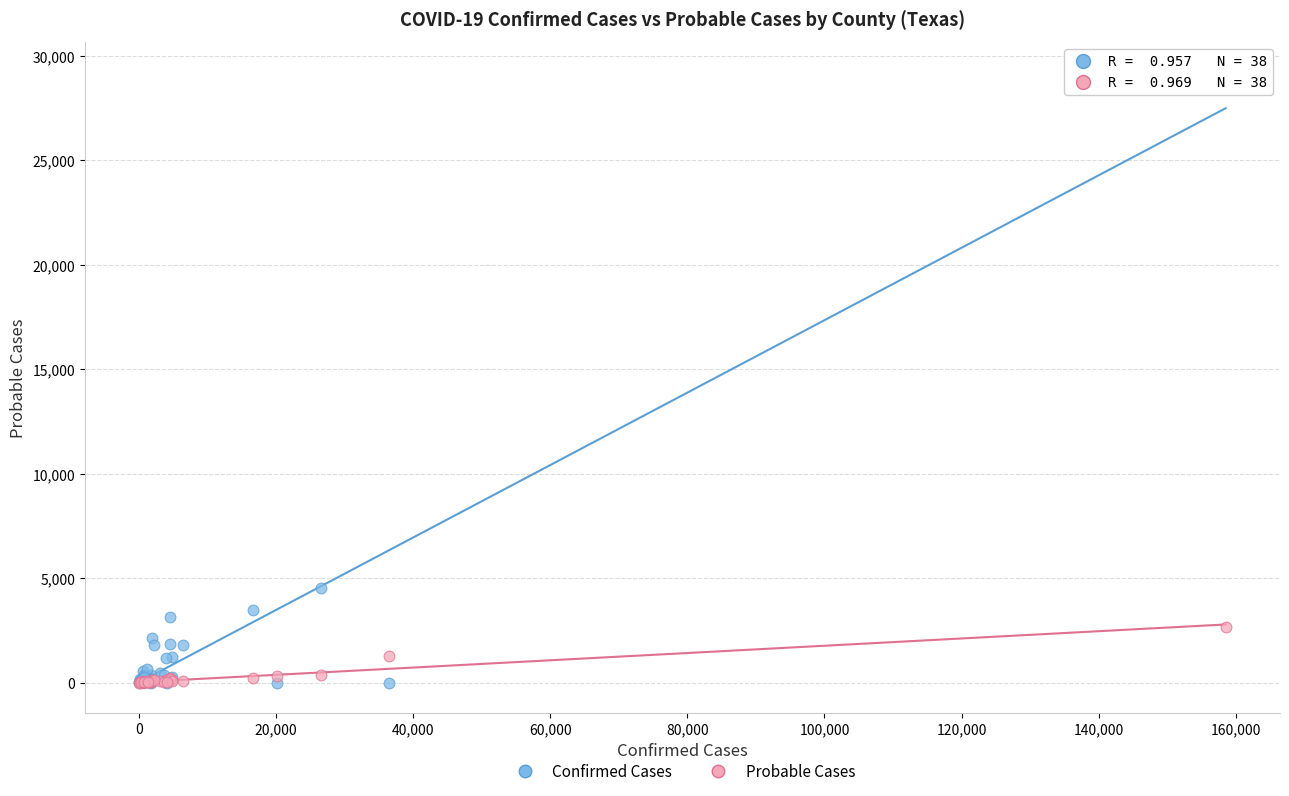

Across all series, what Y value is closest to 14604?

4533